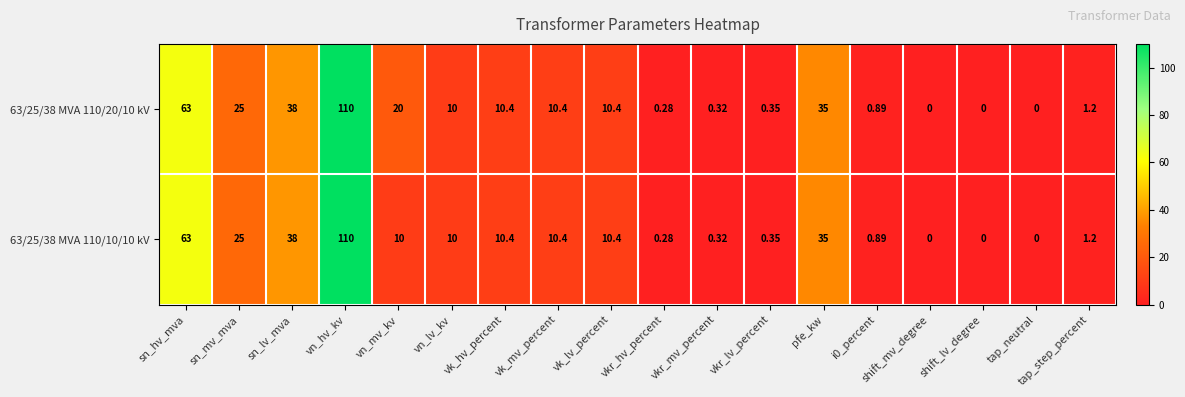

At which label does 63/25/38 MVA 110/10/10 kV first exceed 10?

sn_hv_mva